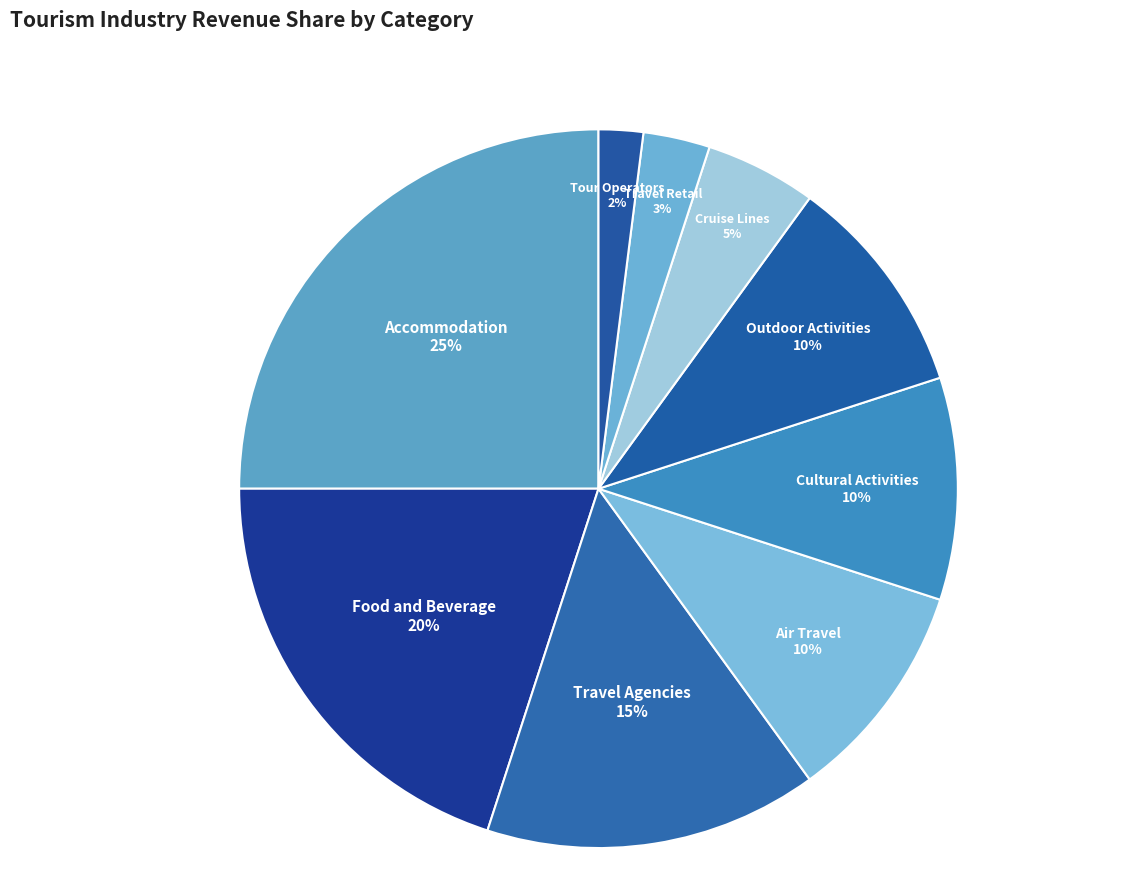

Count the number of slices in the pie.

9